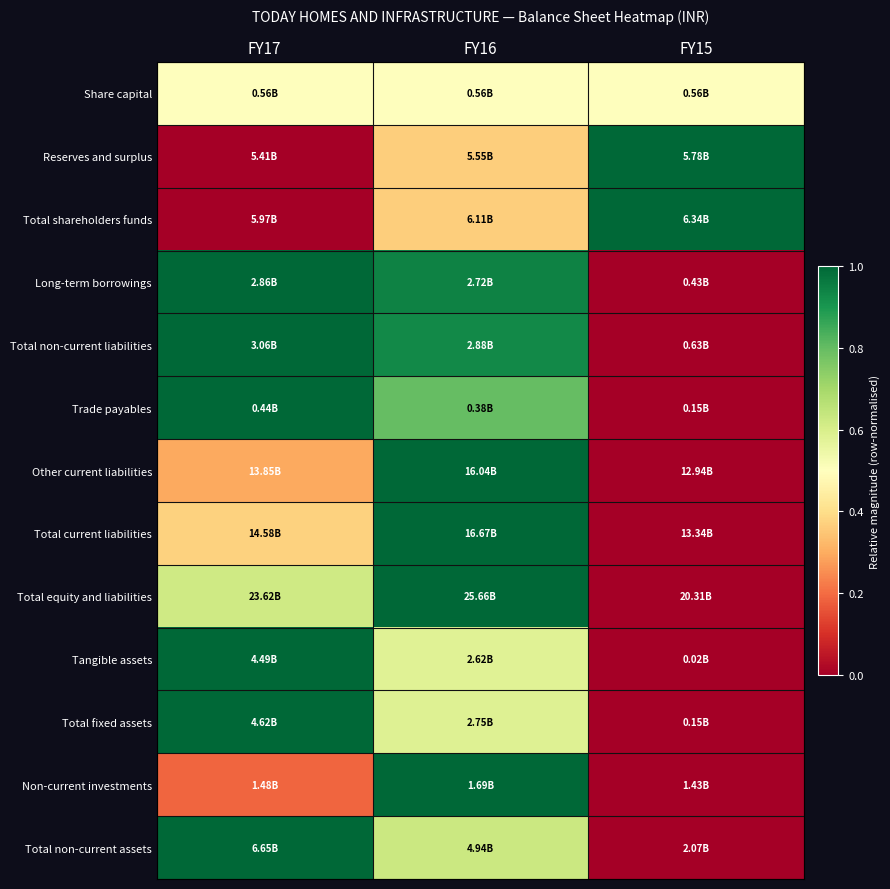

Reading left to right, extract all data points from this chart.

Share capital: FY17=0.5	FY16=0.5	FY15=0.5
Reserves and surplus: FY17=0.0	FY16=0.4	FY15=1.0
Total shareholders funds: FY17=0.0	FY16=0.4	FY15=1.0
Long-term borrowings: FY17=1.0	FY16=0.9	FY15=0.0
Total non-current liabilities: FY17=1.0	FY16=0.9	FY15=0.0
Trade payables: FY17=1.0	FY16=0.8	FY15=0.0
Other current liabilities: FY17=0.3	FY16=1.0	FY15=0.0
Total current liabilities: FY17=0.4	FY16=1.0	FY15=0.0
Total equity and liabilities: FY17=0.6	FY16=1.0	FY15=0.0
Tangible assets: FY17=1.0	FY16=0.6	FY15=0.0
Total fixed assets: FY17=1.0	FY16=0.6	FY15=0.0
Non-current investments: FY17=0.2	FY16=1.0	FY15=0.0
Total non-current assets: FY17=1.0	FY16=0.6	FY15=0.0